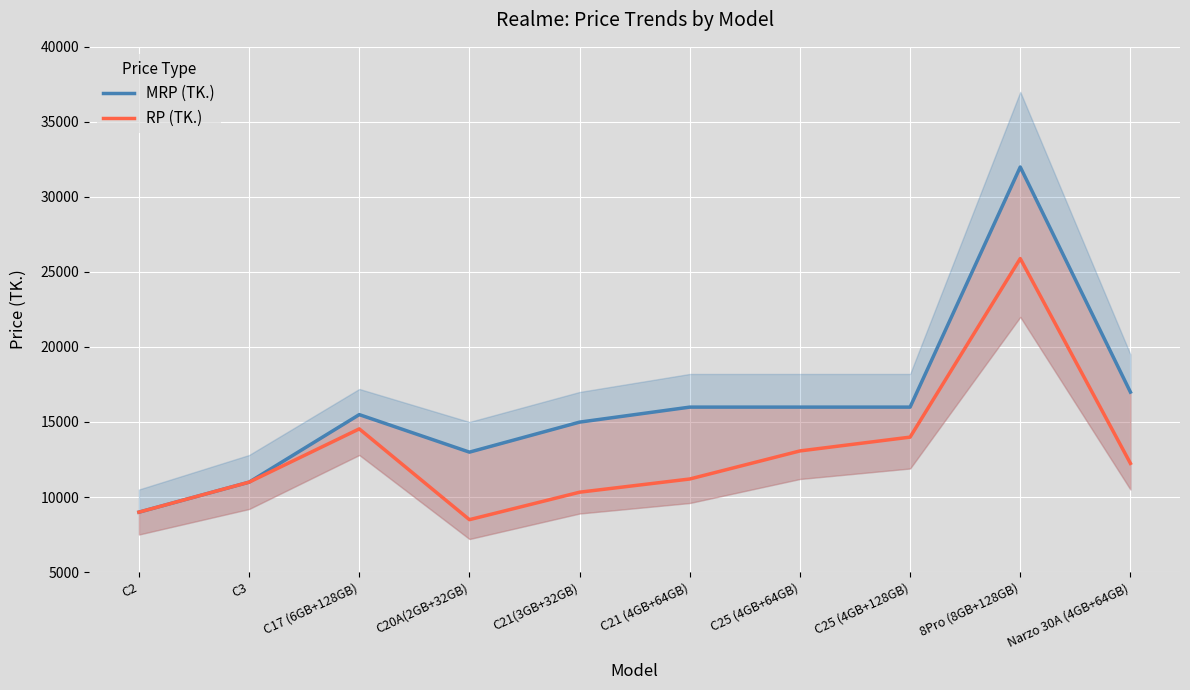

What is the total value across all series at Narzo 30A (4GB+64GB)?

29230